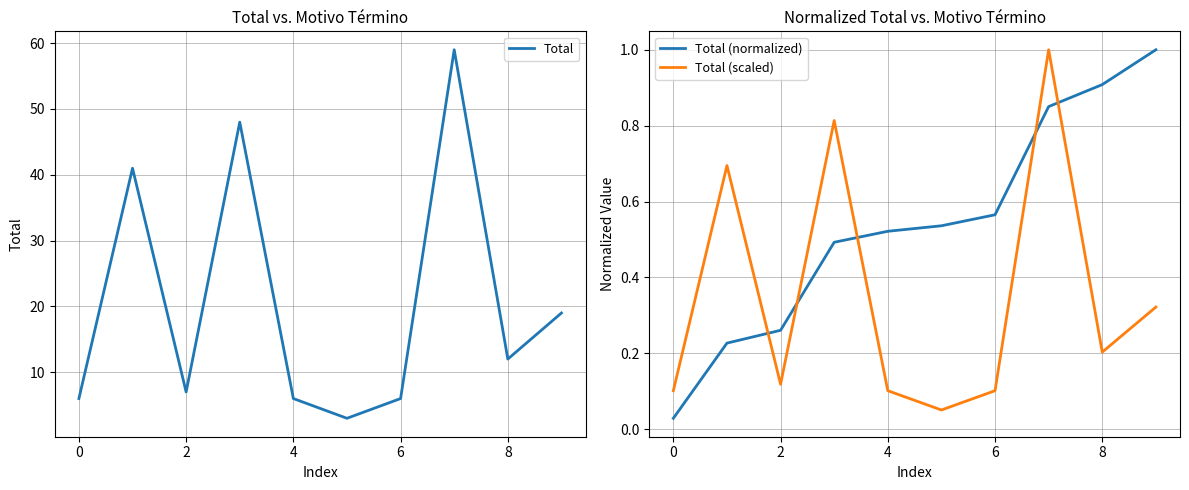

What is the maximum value for Total?

59